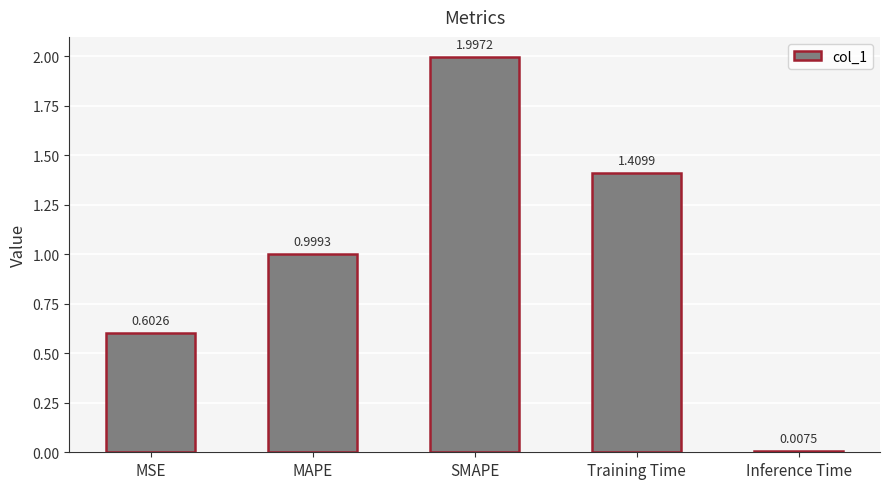

What position from the right is MAPE?

4